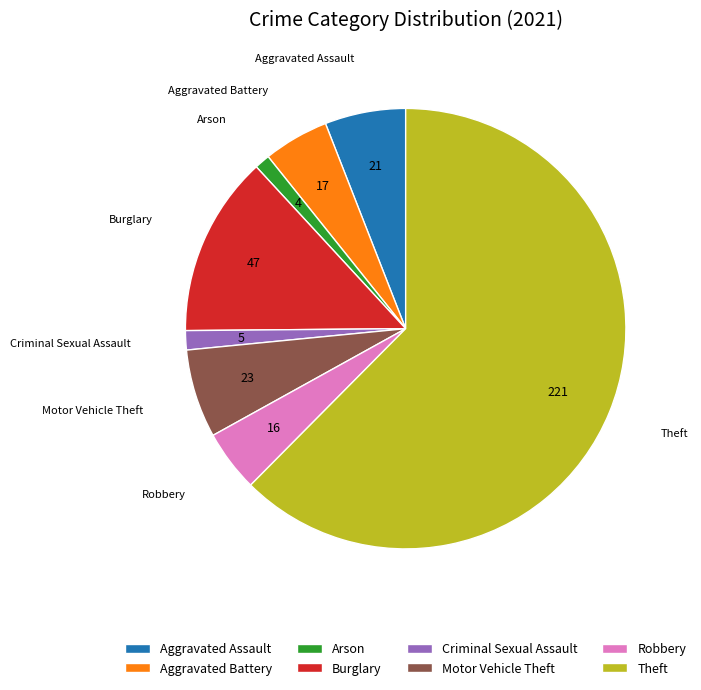

How many segments does this pie chart have?

8